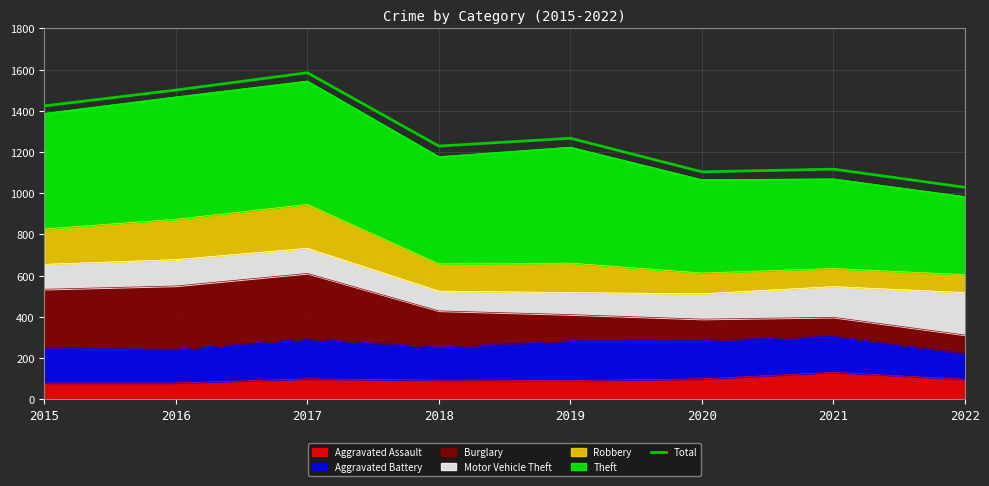

What is the difference between the values at 2021 and 2018?

112